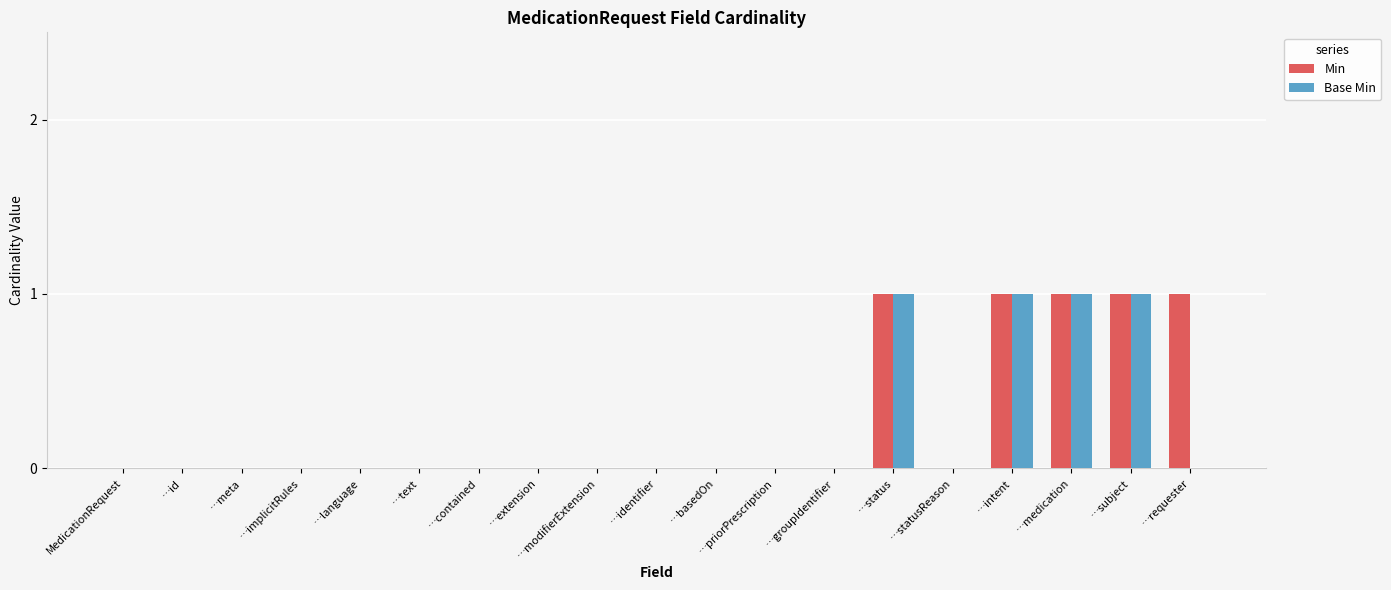

Reading left to right, what are all the values shown in this chart?

Min: 0	0	0	0	0	0	0	0	0	0	0	0	0	1	0	1	1	1	1
Base Min: 0	0	0	0	0	0	0	0	0	0	0	0	0	1	0	1	1	1	0